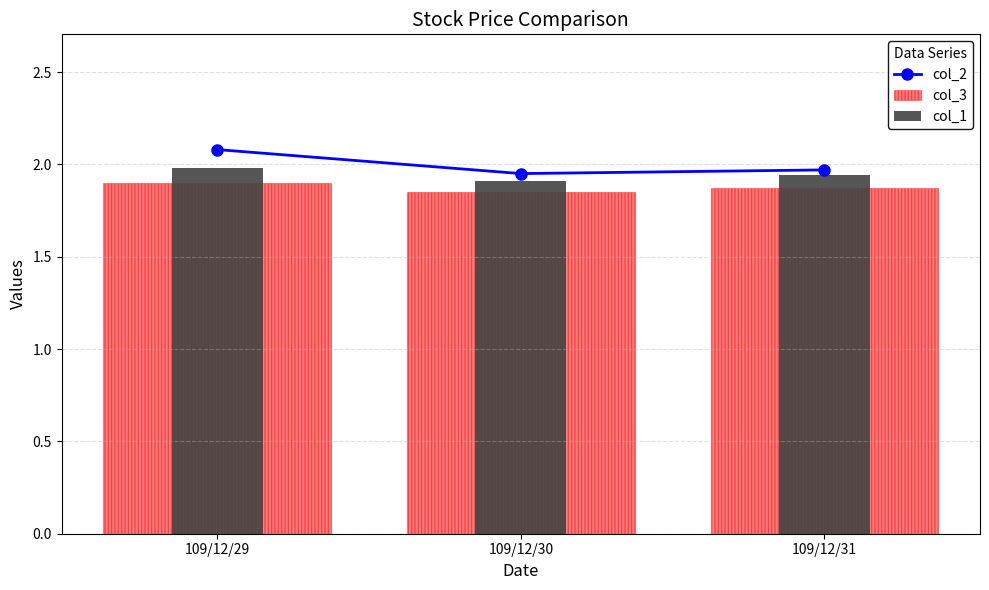

What is the value of the col_3 bar at the 3rd from the left?

1.9